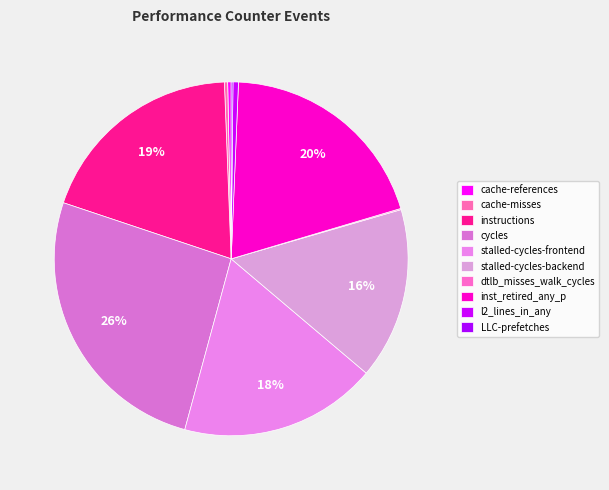

To the nearest percent, what is the difference between the cycles and dtlb_misses_walk_cycles slice percentages?

26%